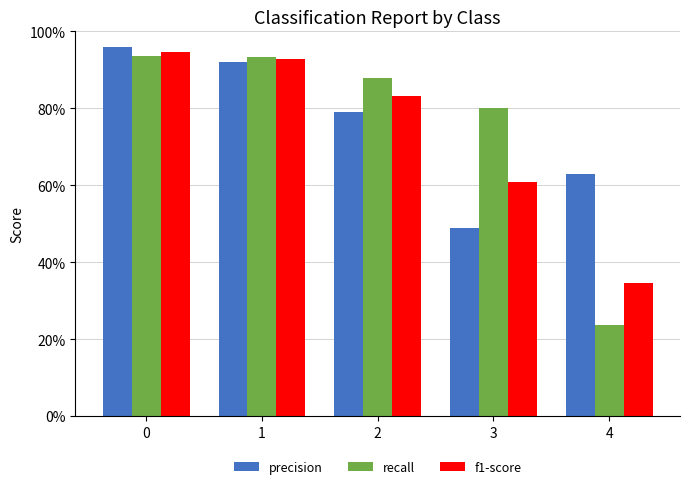

Reading left to right, extract all data points from this chart.

precision: 0=1.0	1=0.9	2=0.8	3=0.5	4=0.6
recall: 0=0.9	1=0.9	2=0.9	3=0.8	4=0.2
f1-score: 0=0.9	1=0.9	2=0.8	3=0.6	4=0.3